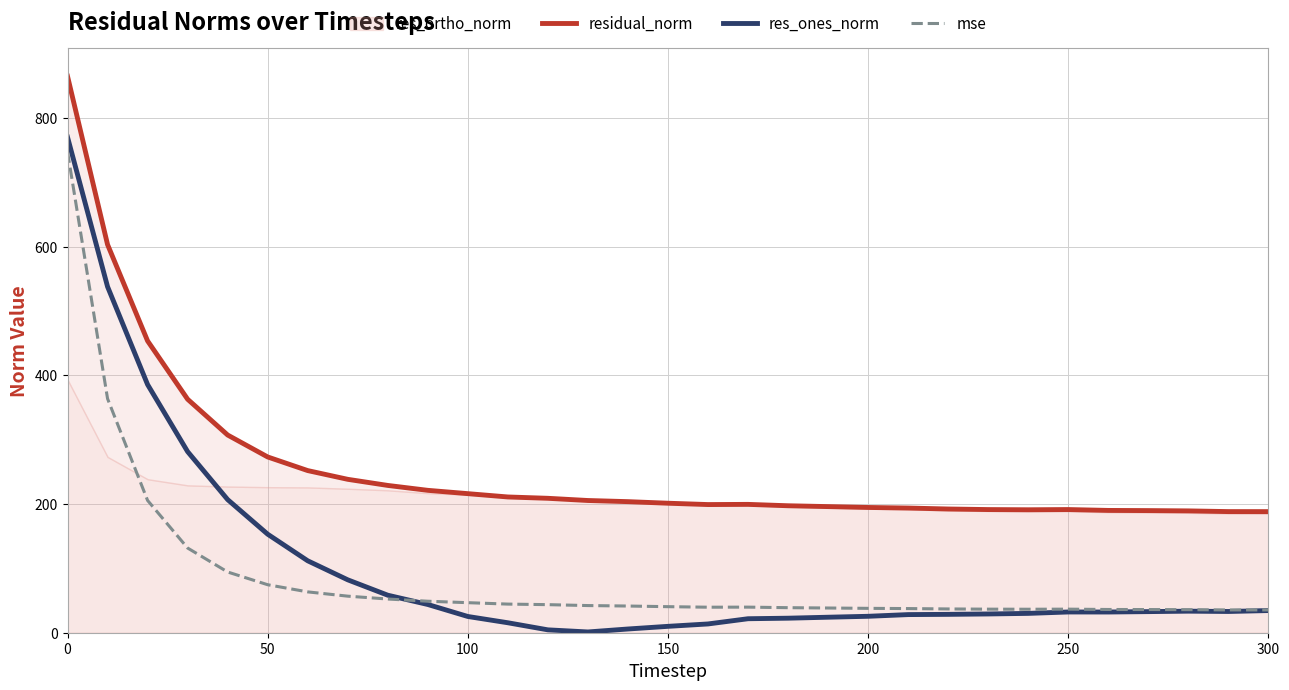

What is the highest value of the res_ones_norm series?

769.9